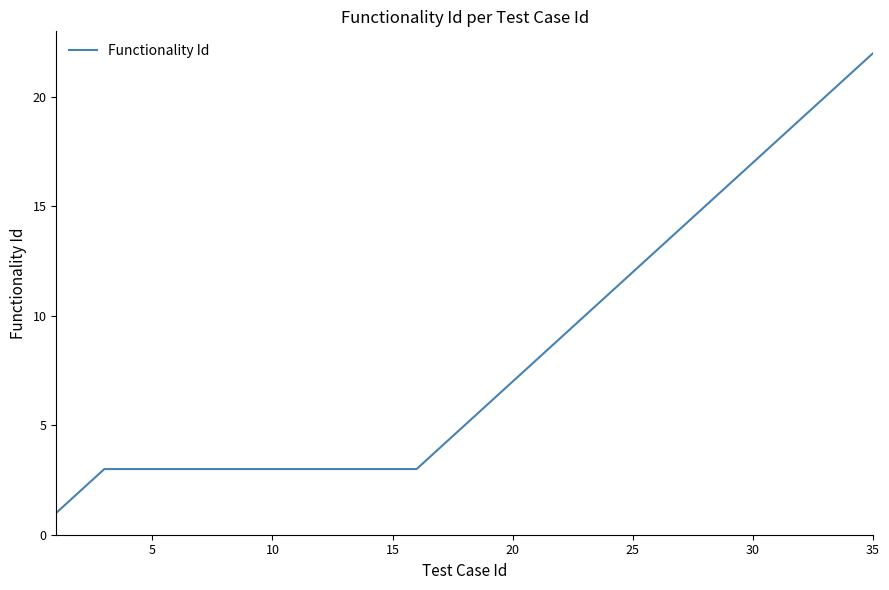

How many lines are shown in the chart?

1